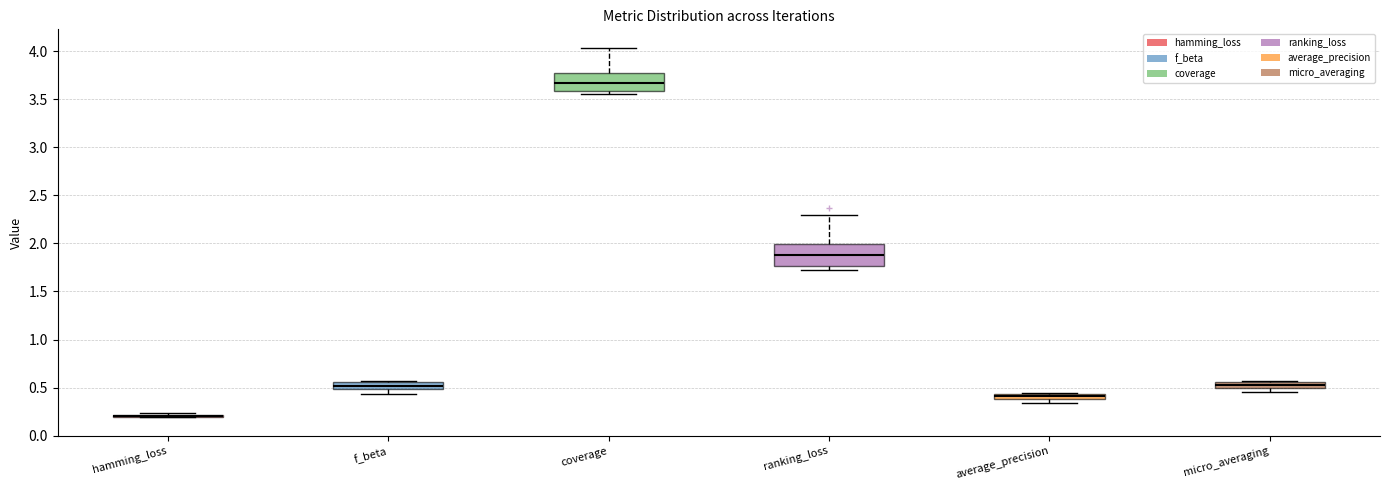

Where does the lower whisker of the box for f_beta end on the y-axis? The values are not printed on the chart, so give them approximately, as read against the axis.

0.45